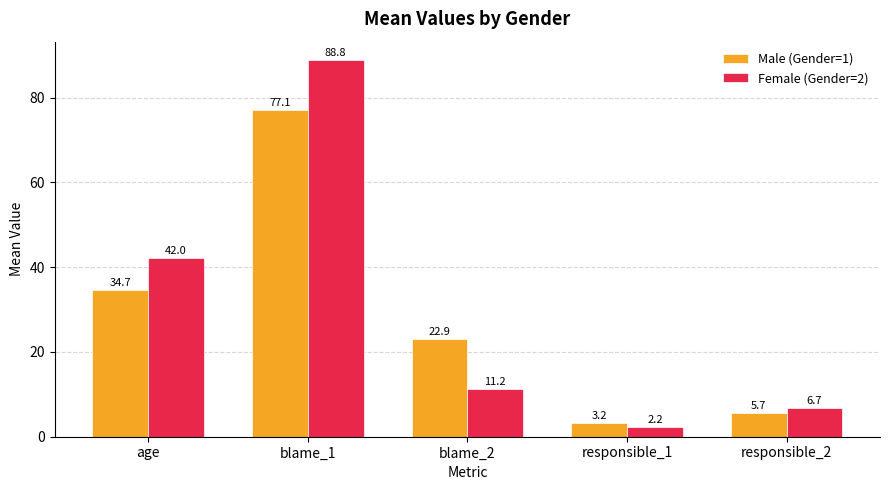

List the series in order of their overall mean, lowest first.

Male (Gender=1), Female (Gender=2)